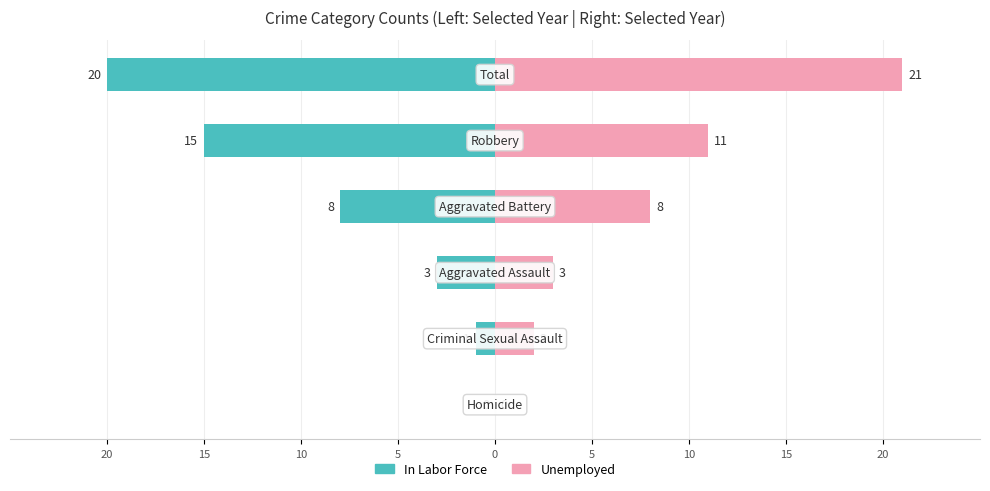

What value does the Unemployed series have at 10, to the nearest 5?

5